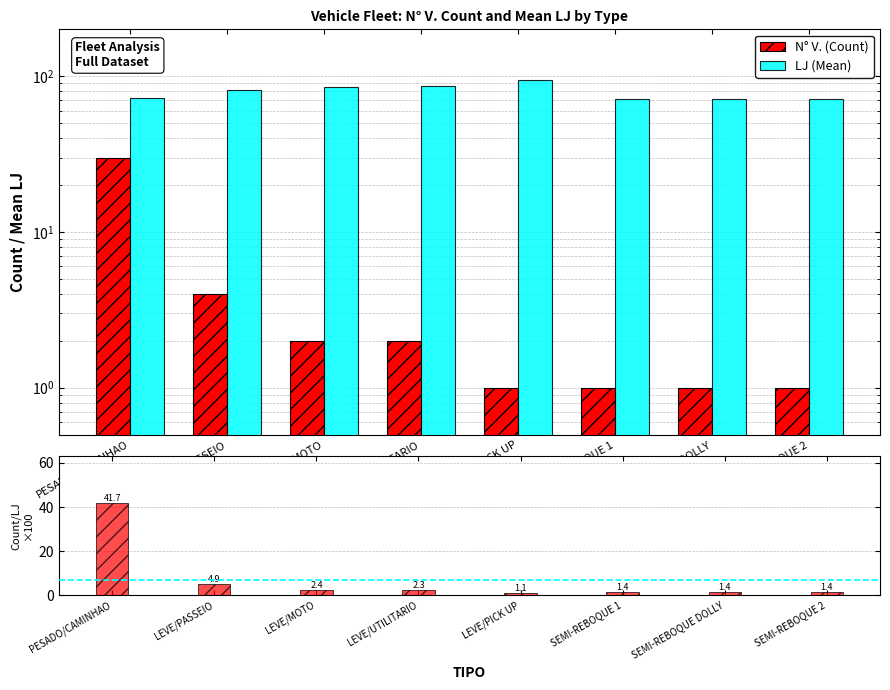

Reading left to right, what are all the values shown in this chart?

N° V. (Count): PESADO/CAMINHAO=30.0	LEVE/PASSEIO=4.0	LEVE/MOTO=2.0	LEVE/UTILITARIO=2.0	LEVE/PICK UP=1.0	SEMI-REBOQUE 1=1.0	SEMI-REBOQUE DOLLY=1.0	SEMI-REBOQUE 2=1.0
LJ (Mean): PESADO/CAMINHAO=72.0	LEVE/PASSEIO=81.0	LEVE/MOTO=85.0	LEVE/UTILITARIO=87.0	LEVE/PICK UP=94.0	SEMI-REBOQUE 1=71.0	SEMI-REBOQUE DOLLY=71.0	SEMI-REBOQUE 2=71.0
Count/MeanLJ ratio ×100: PESADO/CAMINHAO=41.7	LEVE/PASSEIO=4.9	LEVE/MOTO=2.4	LEVE/UTILITARIO=2.3	LEVE/PICK UP=1.1	SEMI-REBOQUE 1=1.4	SEMI-REBOQUE DOLLY=1.4	SEMI-REBOQUE 2=1.4